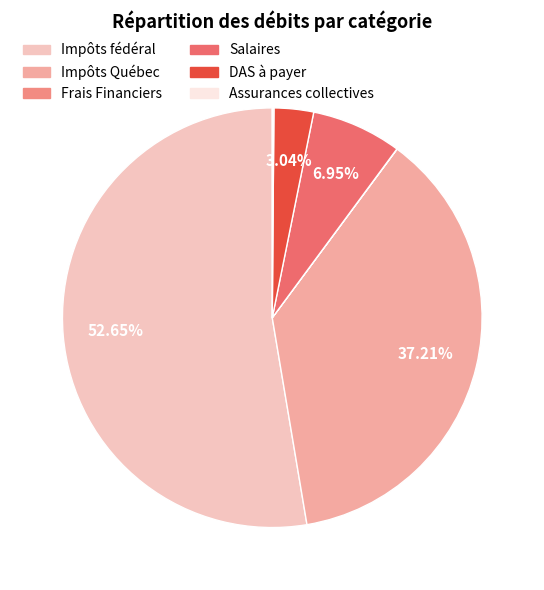

Approximately how many times larger is the value at Assurances collectives compared to Frais Financiers?

7.4